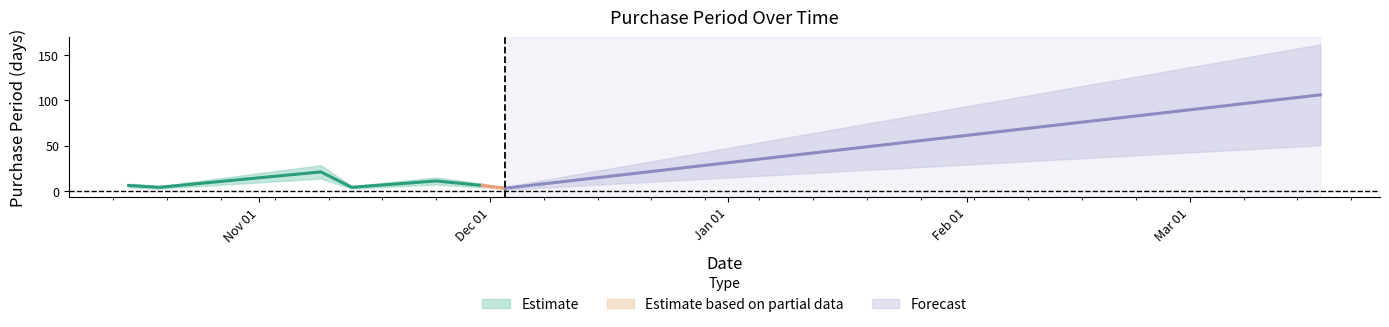

Does the chart display data point markers on the line(s)?

No